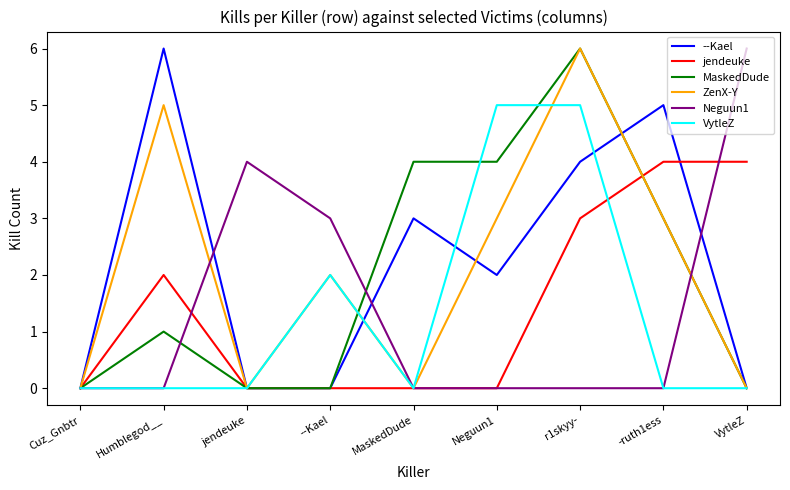

What is the maximum value shown in the chart?

6